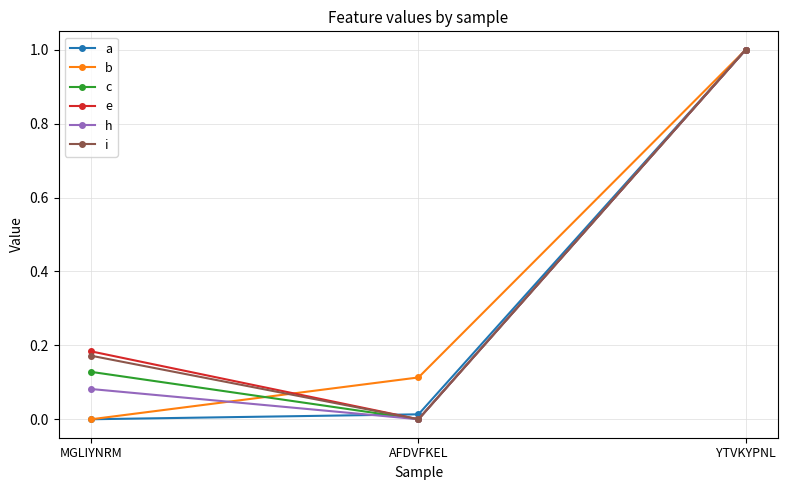

Rank the categories by e value from highest to lowest.

YTVKYPNL, MGLIYNRM, AFDVFKEL